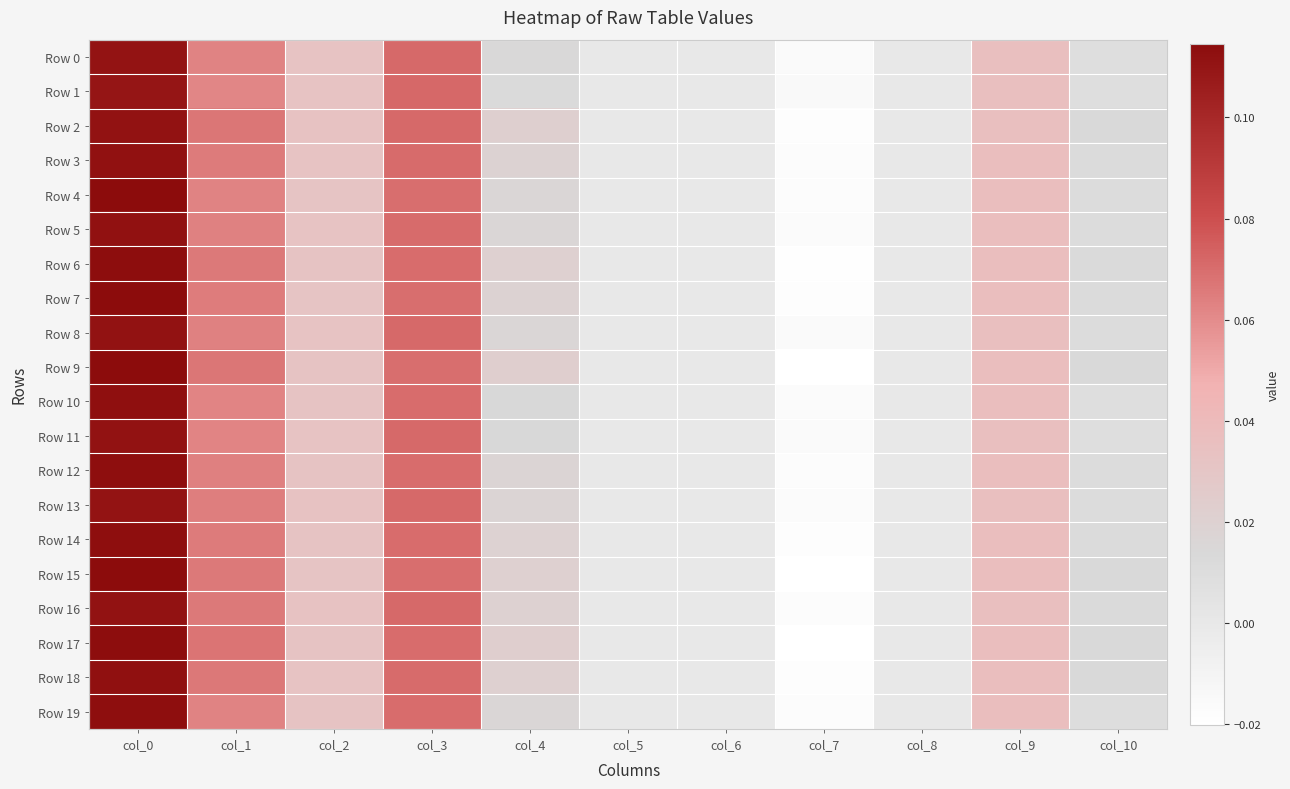

Which has a higher value, col_6 or col_2?

col_2